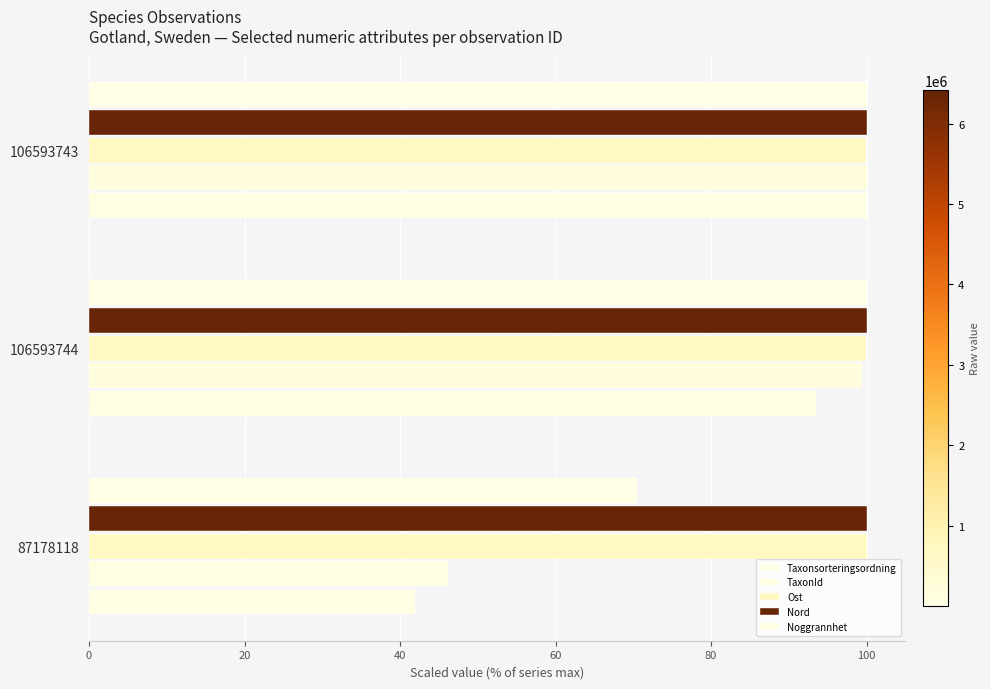

Which series has the widest spread of values?

Taxonsorteringsordning